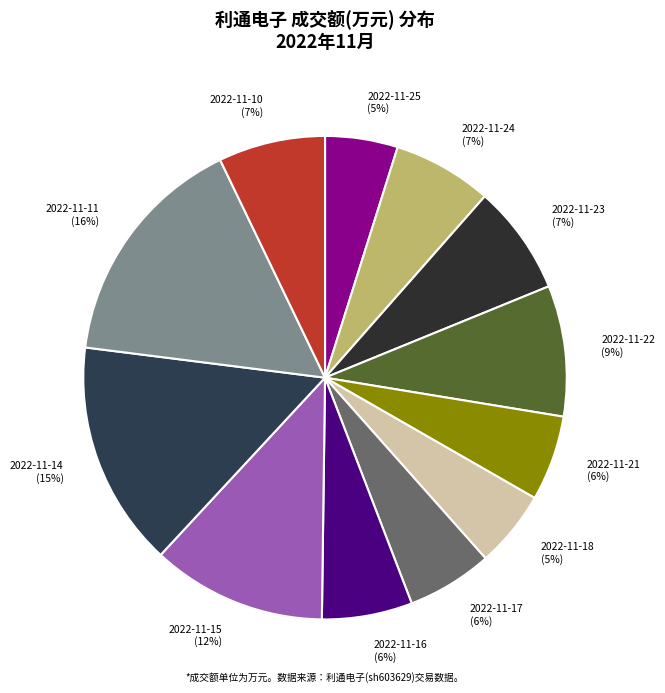

What percentage is the 2022-11-15 slice, to the nearest percent?

12%